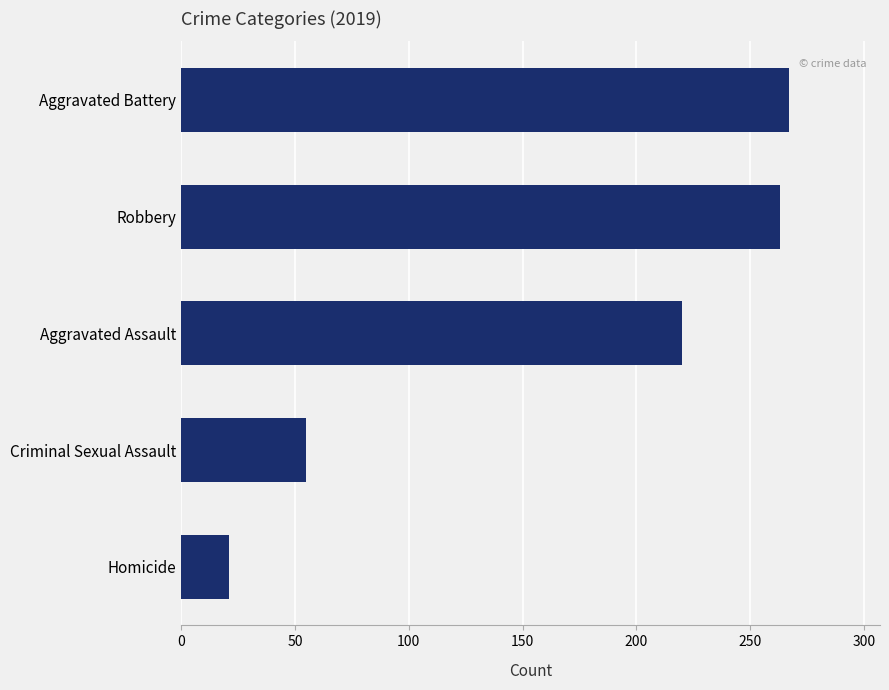

The value at Aggravated Battery is 267. True or false?

True